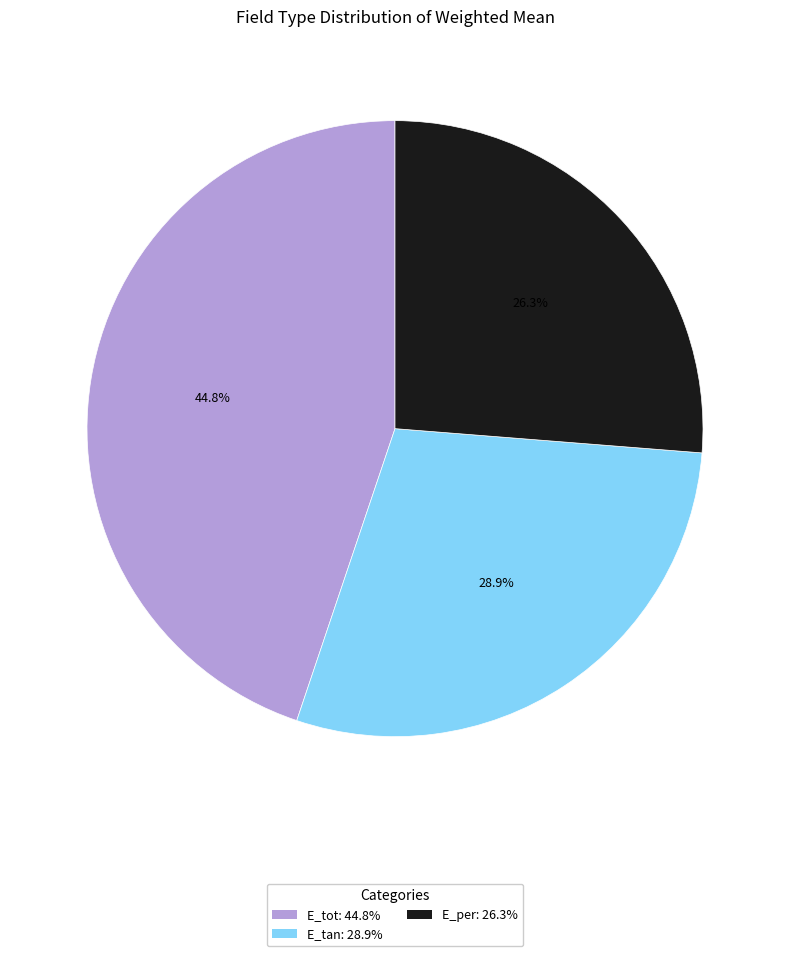

Which has a higher value, E_tan or E_per?

E_tan